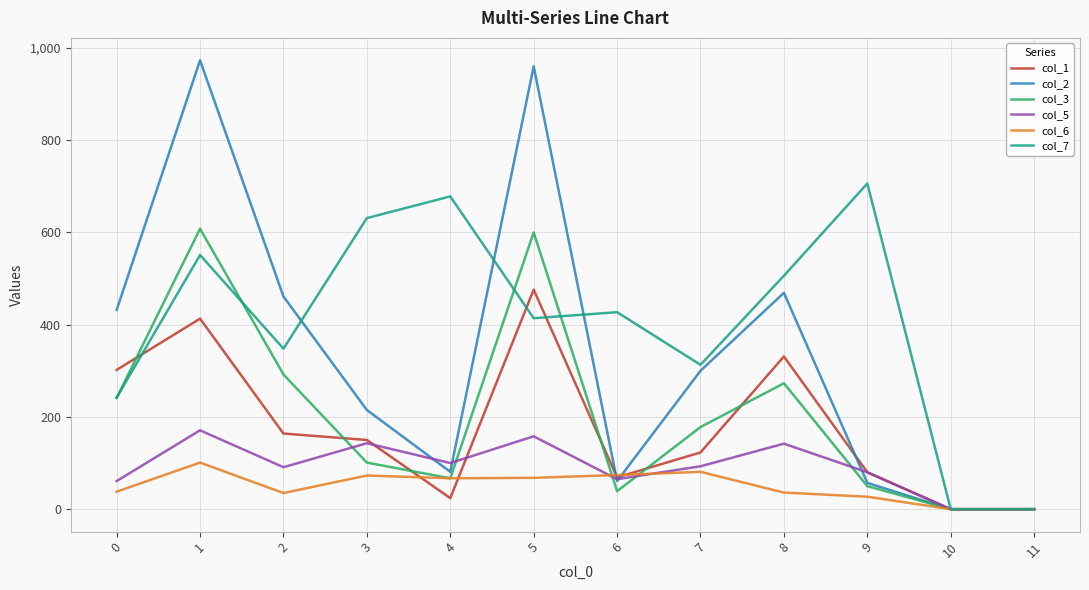

Is the value of col_6 at 0 greater than the value of col_1 at 1?

No